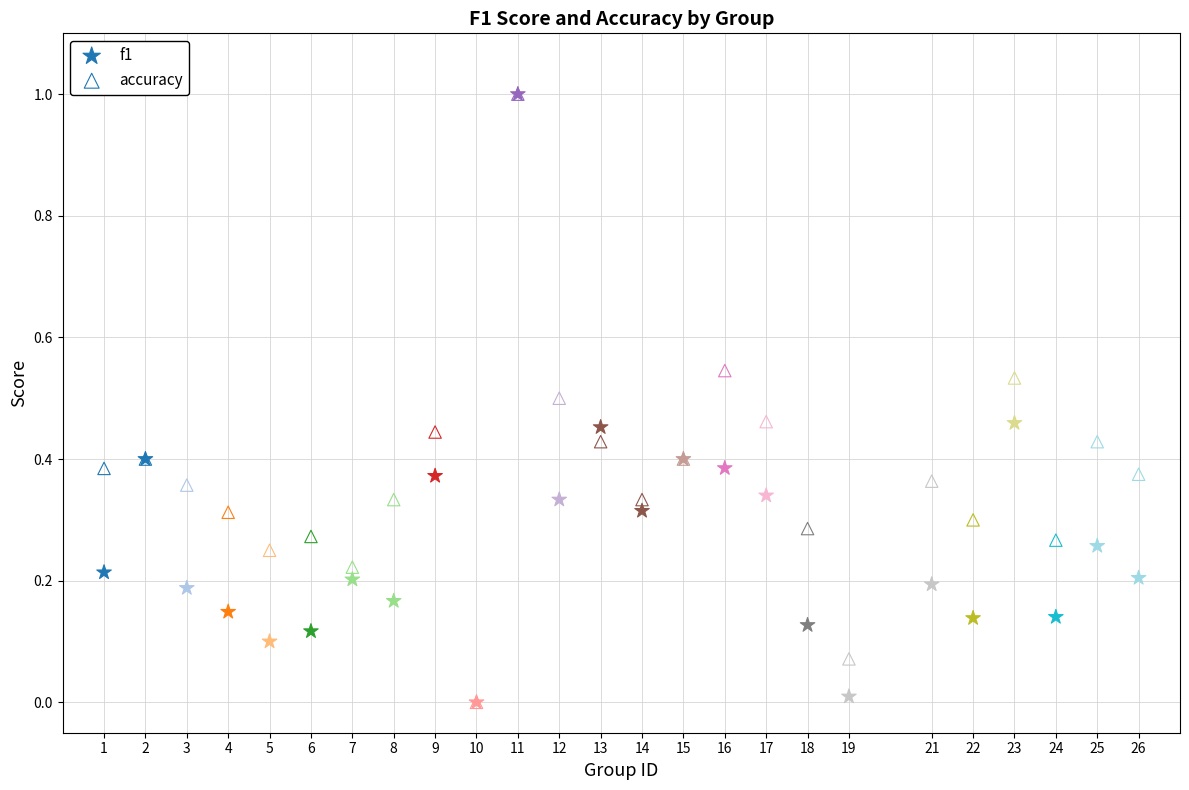

What are all the series names shown in the legend?

f1, accuracy